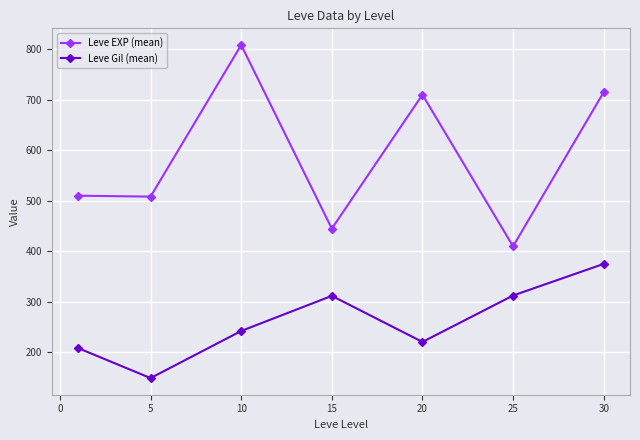

True or false: Leve EXP (mean) and Leve Gil (mean) intersect in this chart.

False